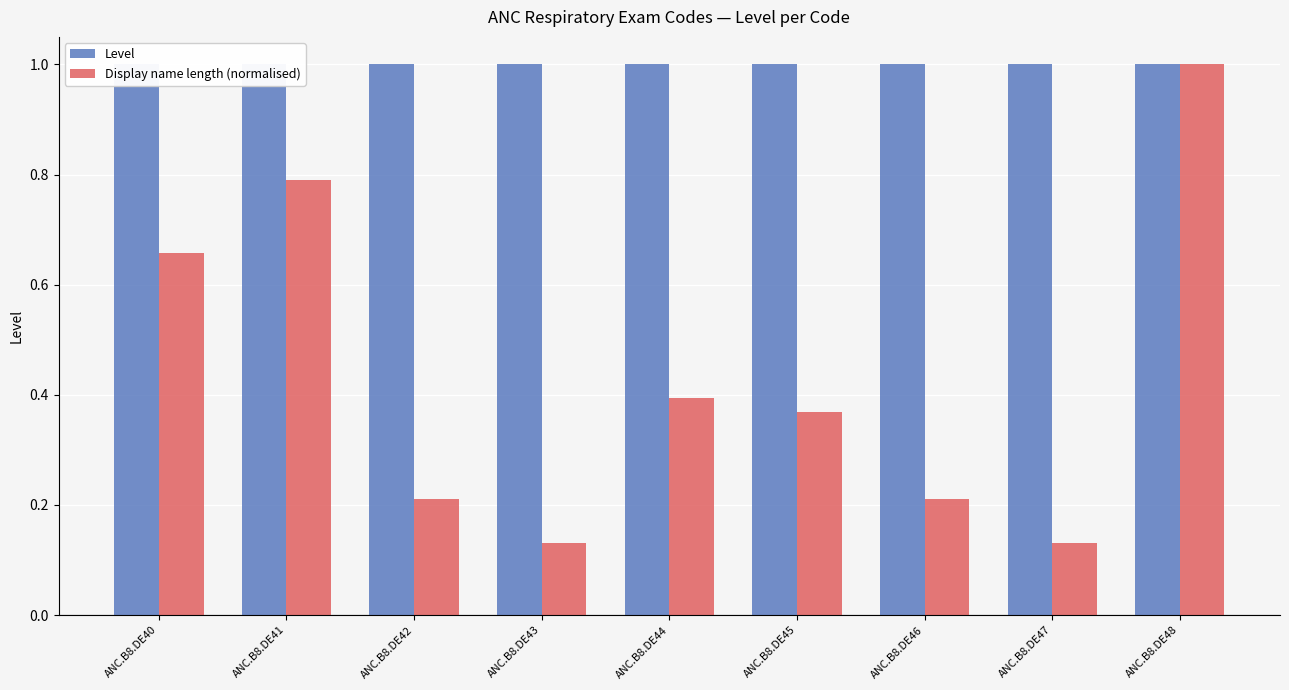

What is the value of the Level bar at the 8th from the left?

1.0